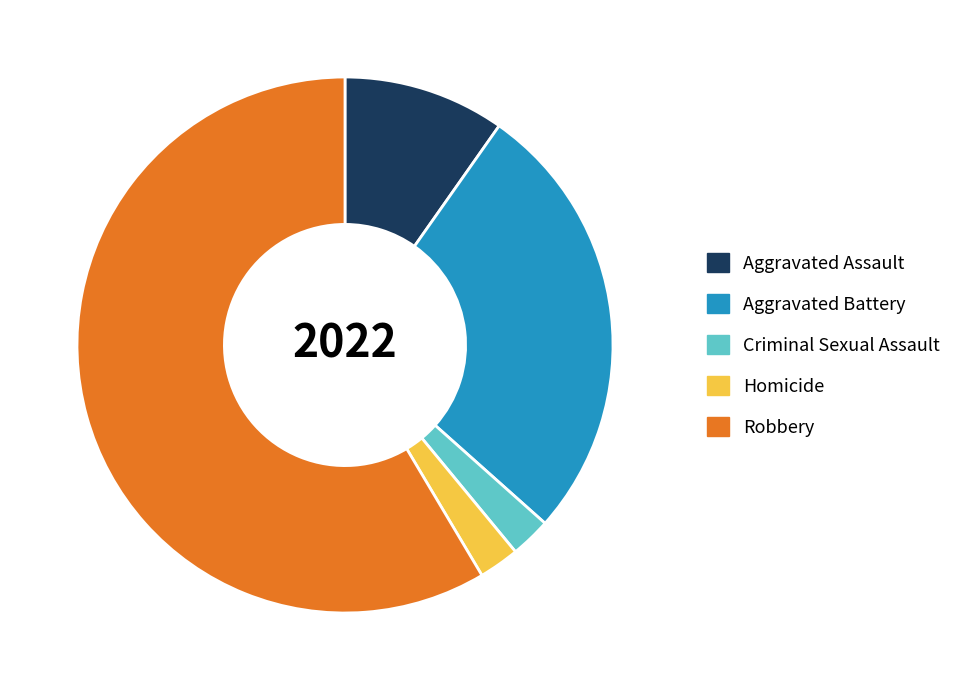

True or false: Robbery accounts for 49% of the total.

False